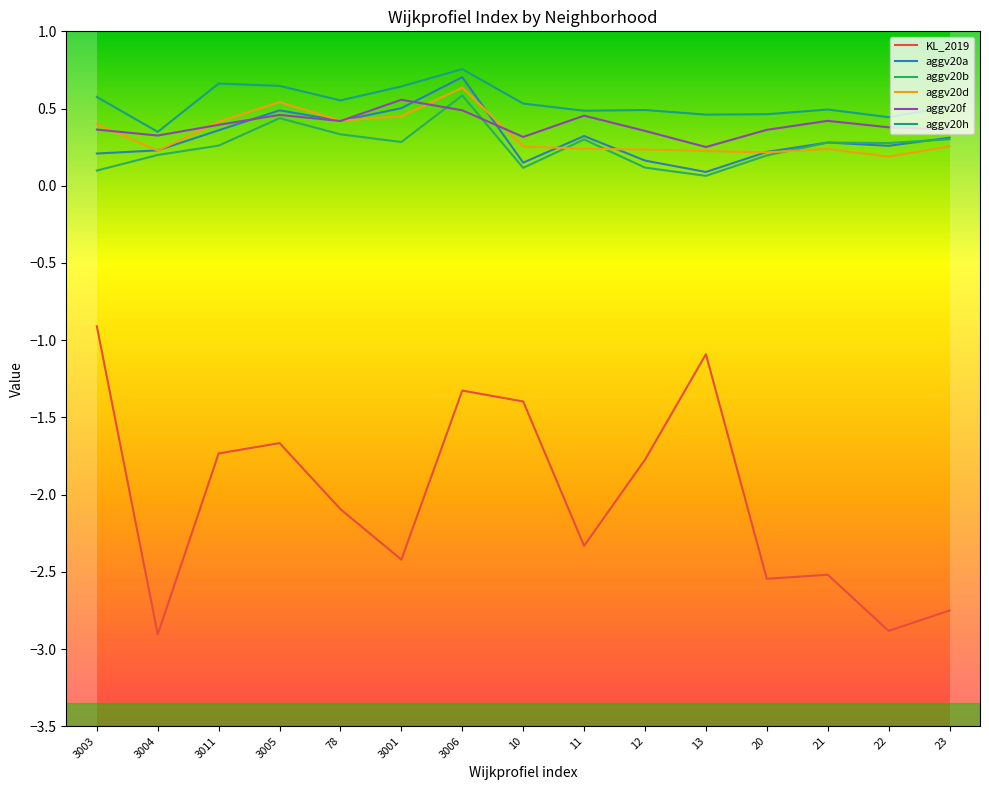

Between 11 and 22, which series saw the biggest shift?

KL_2019